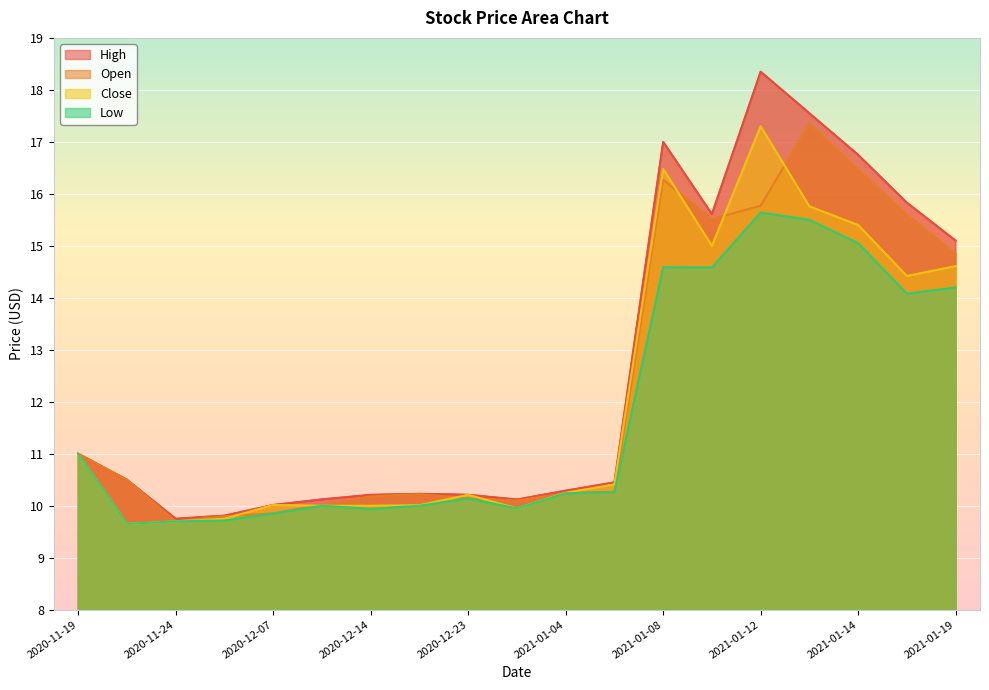

True or false: Low and High cross at least once.

False